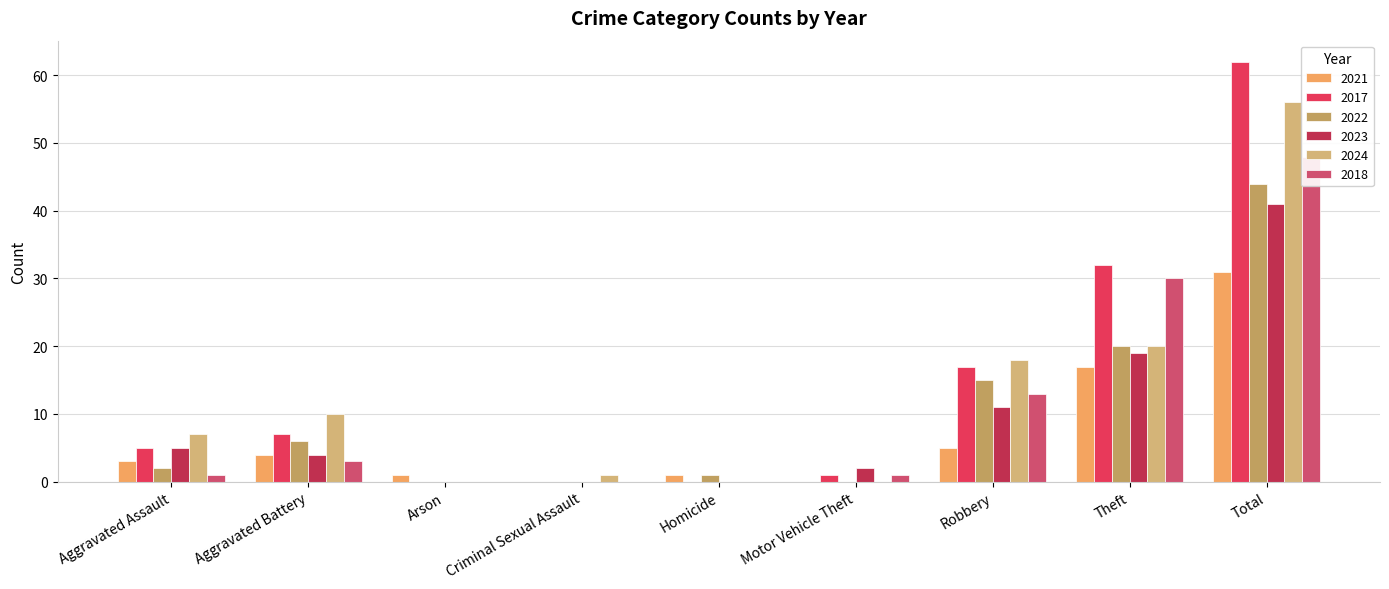

What is the label of the 6th bar from the left?

Motor Vehicle Theft